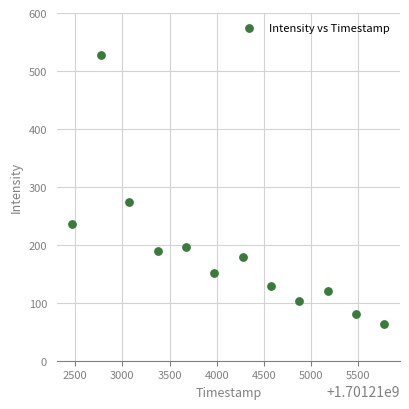

What is the range of X values (max minus min)?

3309.0